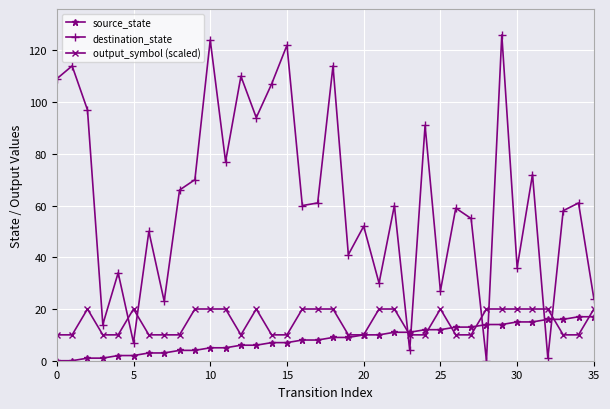

How many data points does each series have?

36